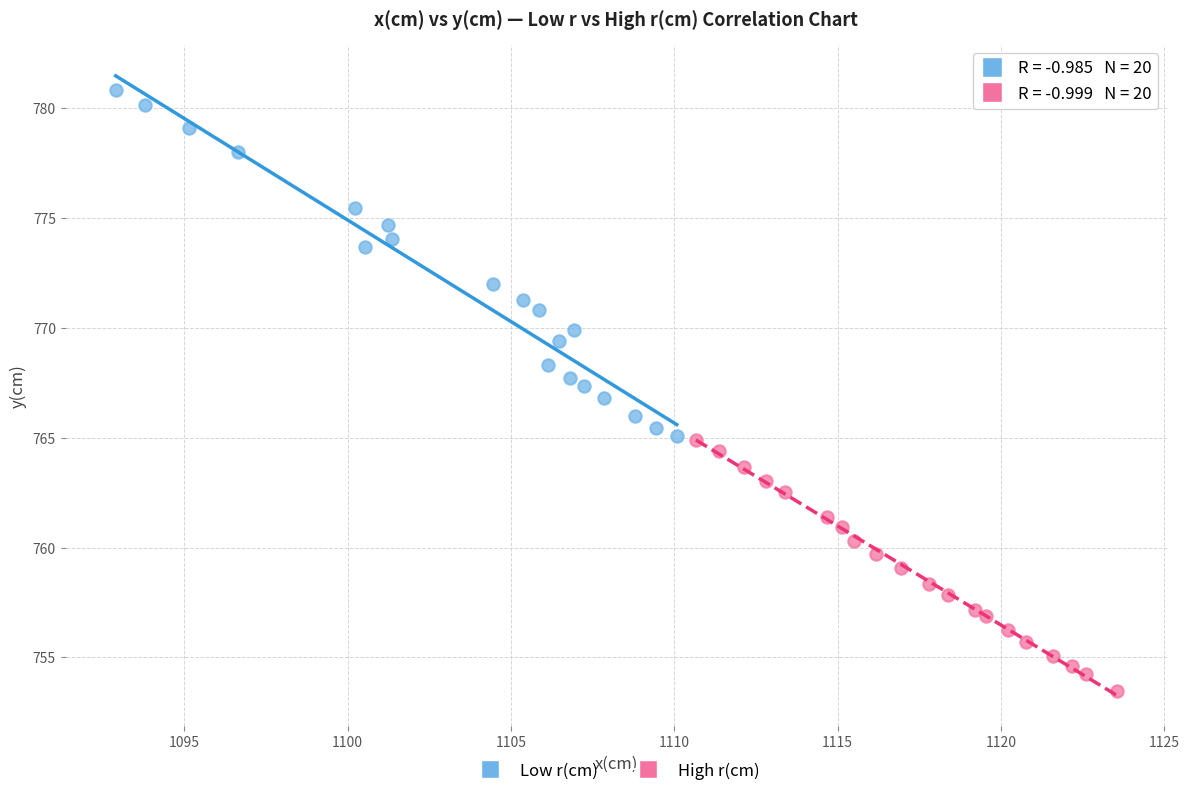

Which series reaches the minimum Y coordinate?

High r(cm)